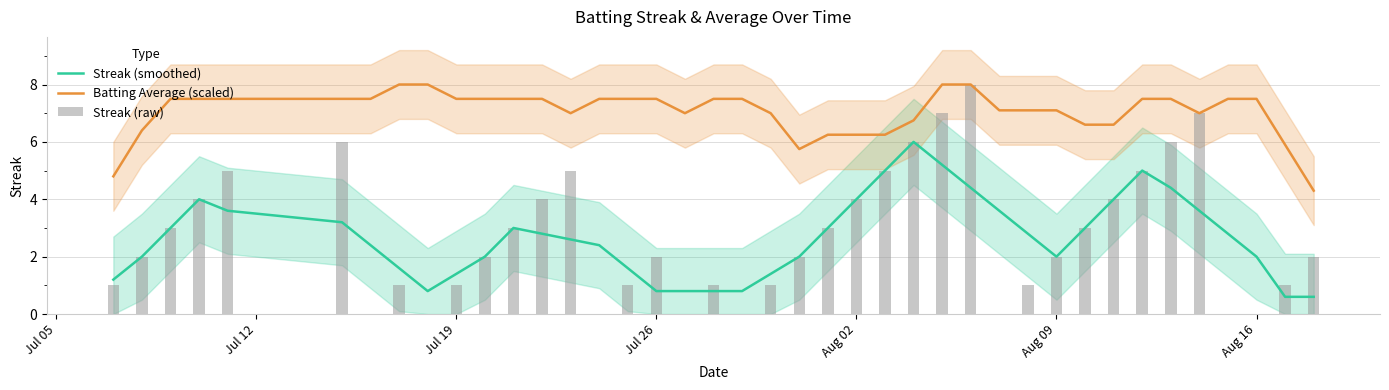

True or false: Streak (smoothed) and Batting Average (scaled) intersect in this chart.

False